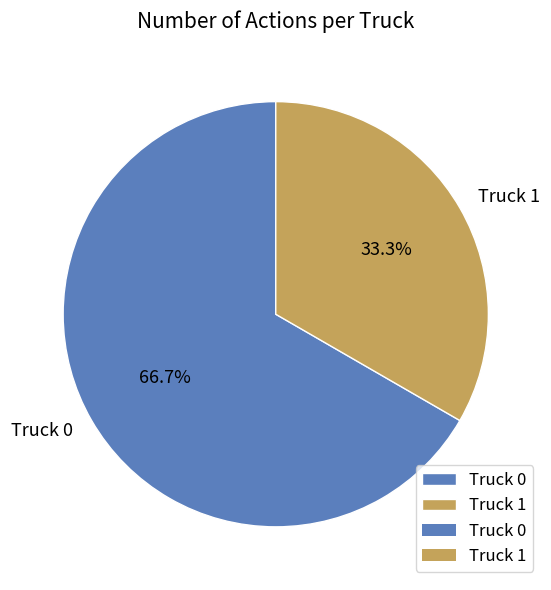

How many slices are in this pie chart?

2